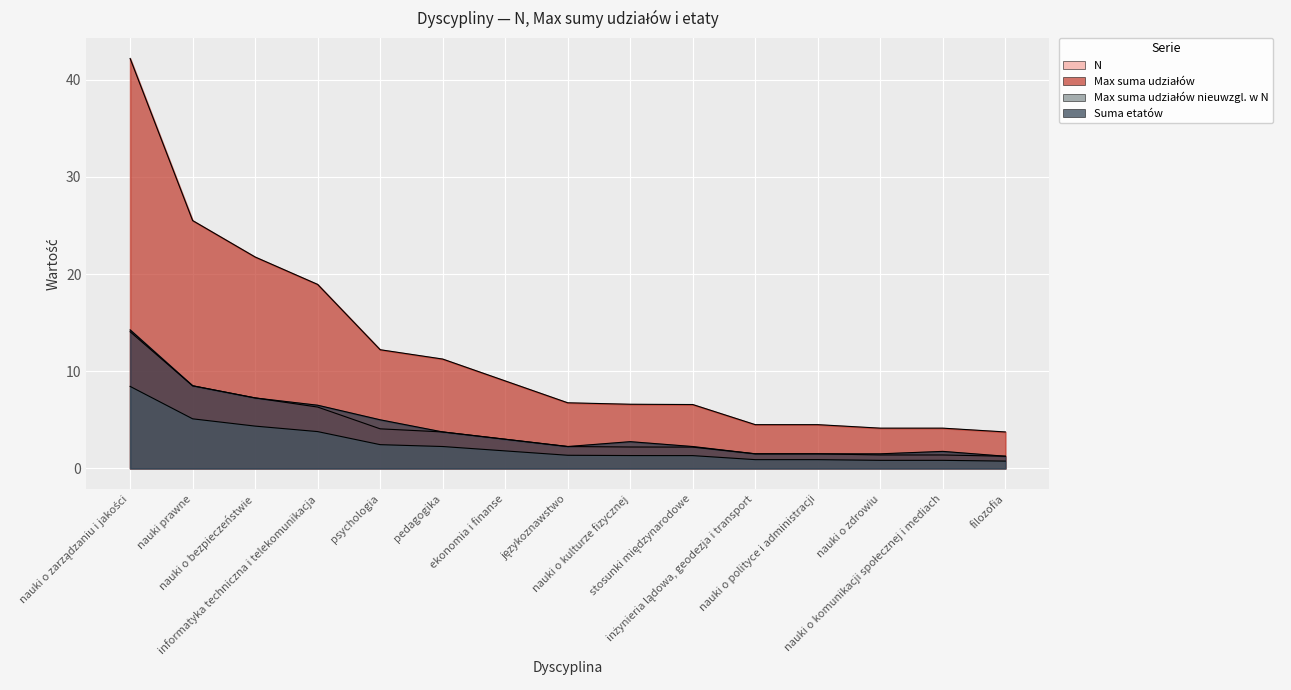

At inżynieria lądowa, geodezja i transport, list the series in order from smallest to largest.

Max suma udziałów nieuwzgl. w N, Max suma udziałów, Suma etatów, N